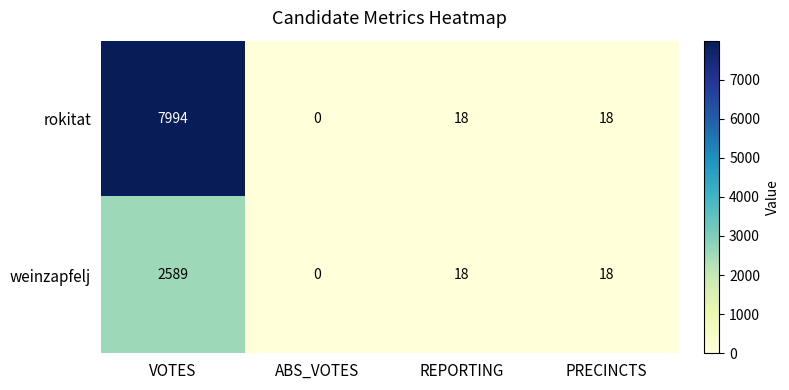

How many distinct data groups are displayed?

2